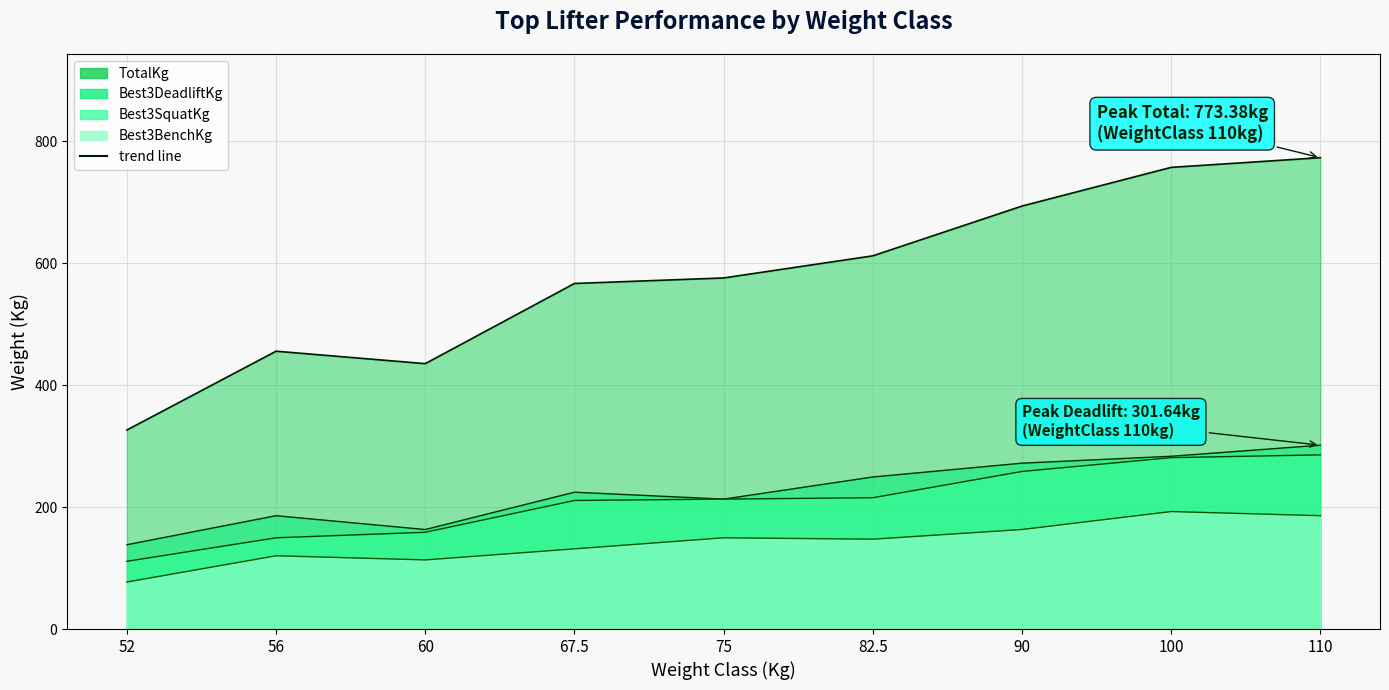

Rank the series at 60 from lowest to highest value.

Best3BenchKg, Best3SquatKg, Best3DeadliftKg, TotalKg